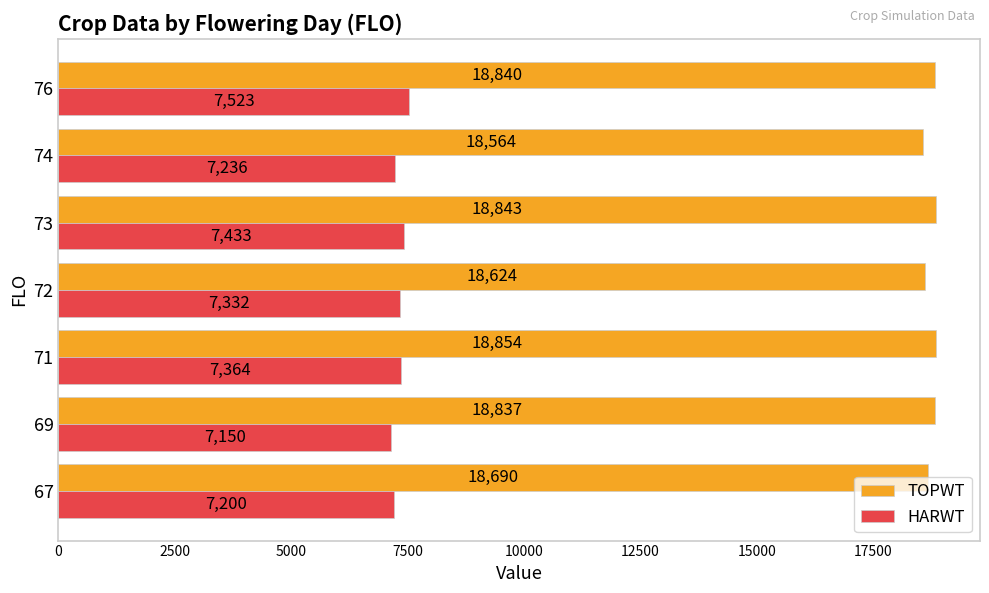

Which series has the largest total across all categories?

TOPWT